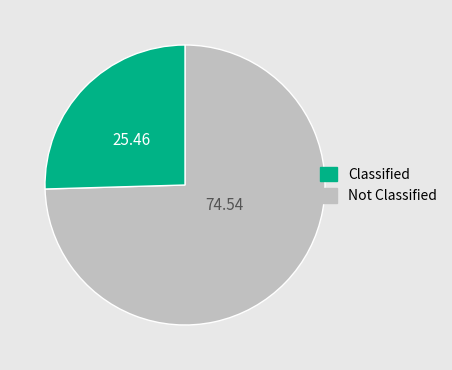

Is there a majority slice in this chart?

Yes